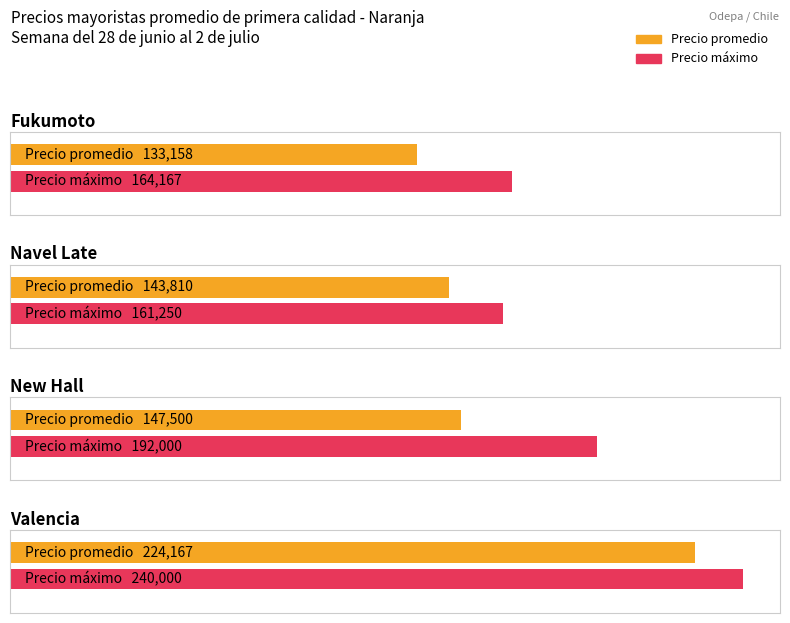

At which label does Fukumoto first exceed 137500?

Navel Late